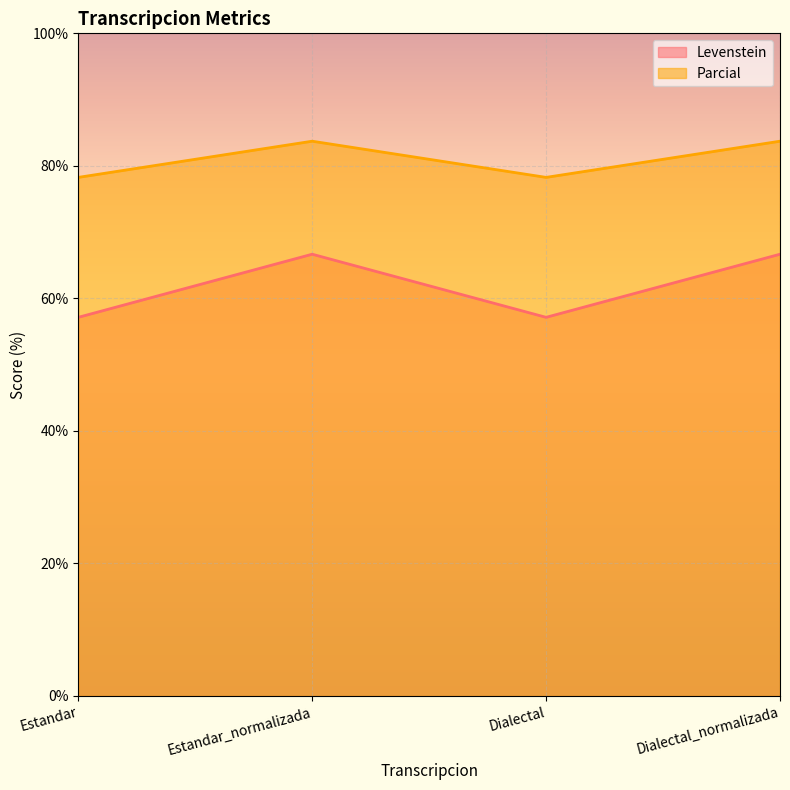

What is the lowest value of the Parcial series?

78.3